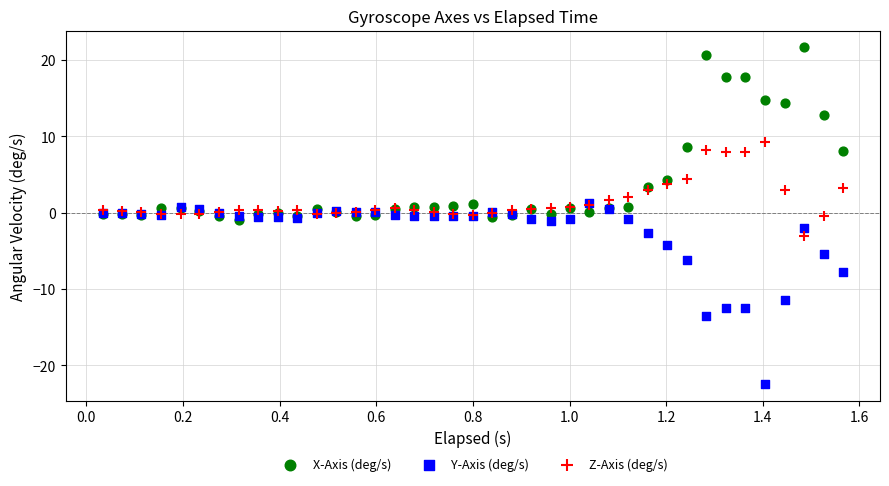

In the Y-Axis (deg/s) series, what Y value is closest to -10?

-11.4